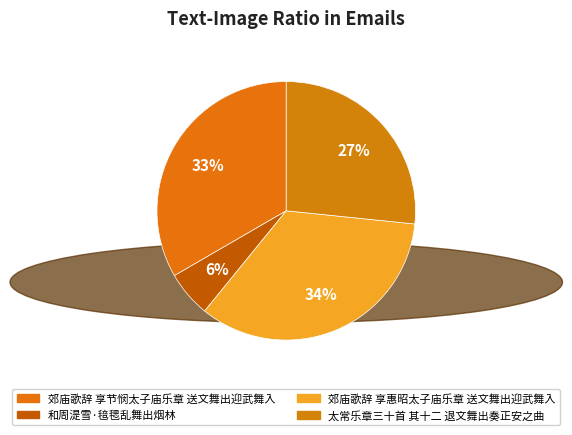

How many slices are in this pie chart?

4